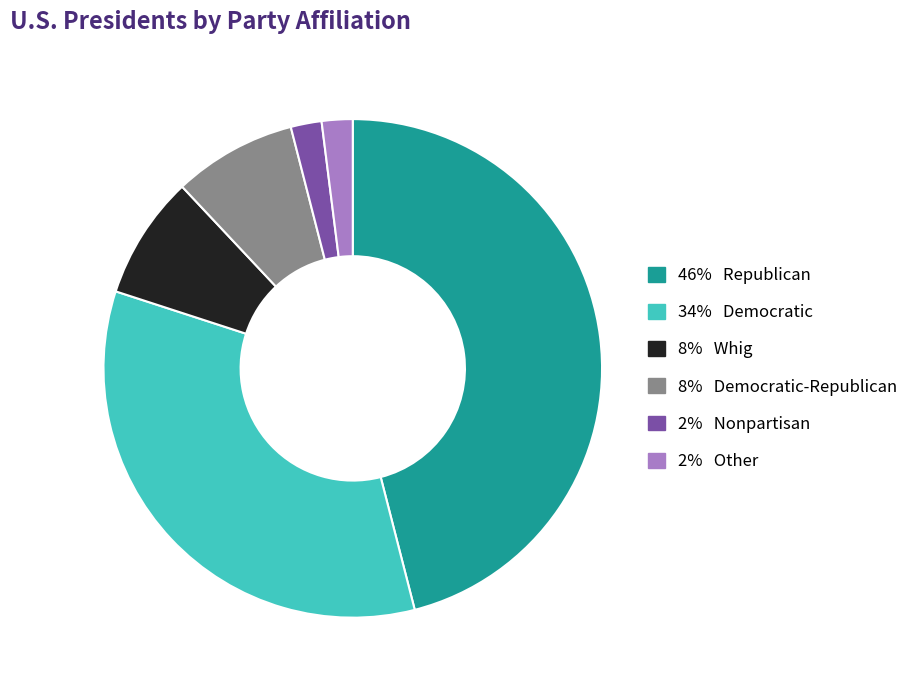

Does any single category account for the majority?

No